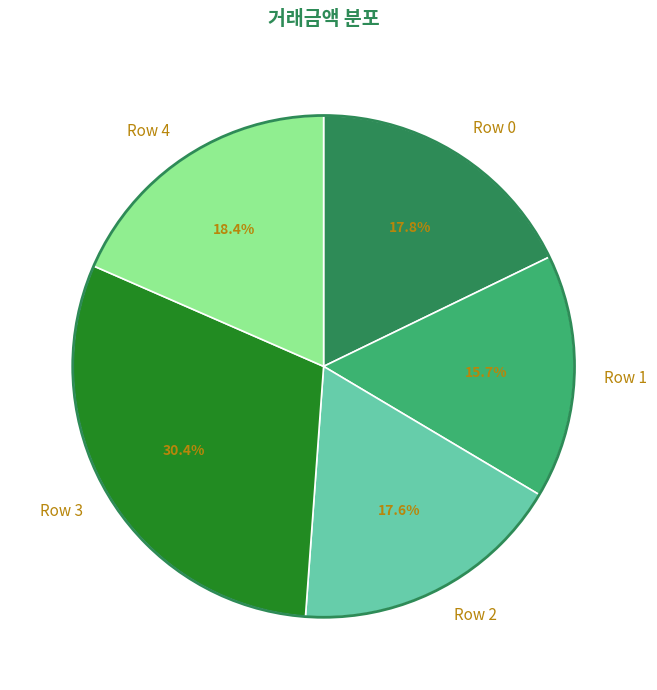

What percentage do Row 3 and Row 1 together represent?

46.1%